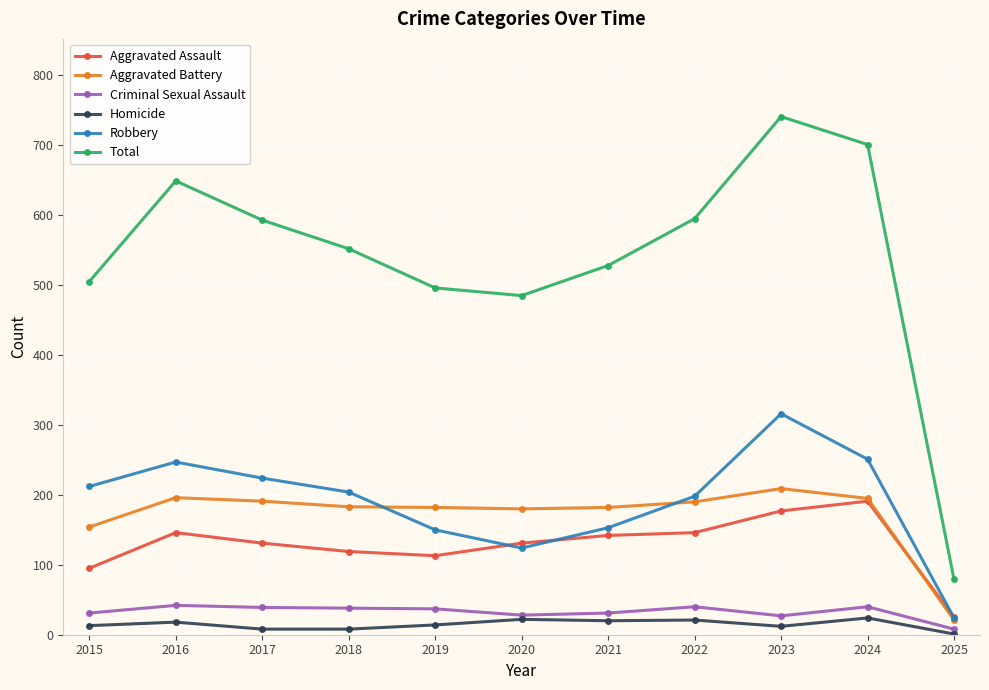

True or false: Aggravated Battery has a value of 274 at 2022.

False